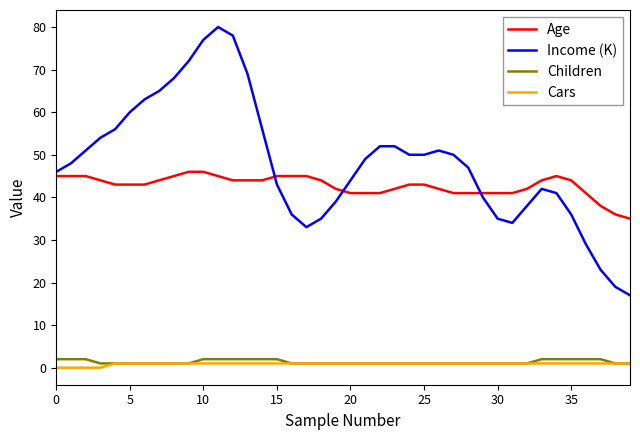

Which series has the widest spread of values?

Income (K)